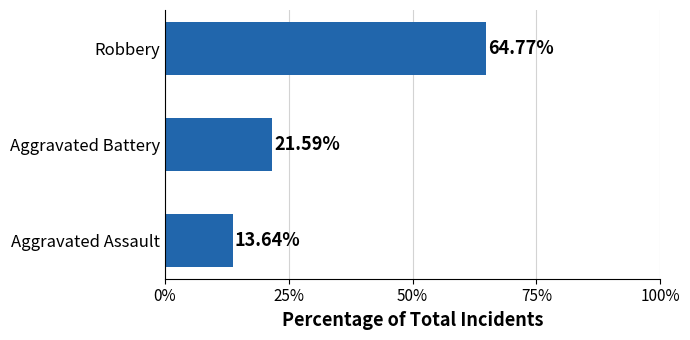

Between Aggravated Battery and Aggravated Assault, which is larger?

Aggravated Battery